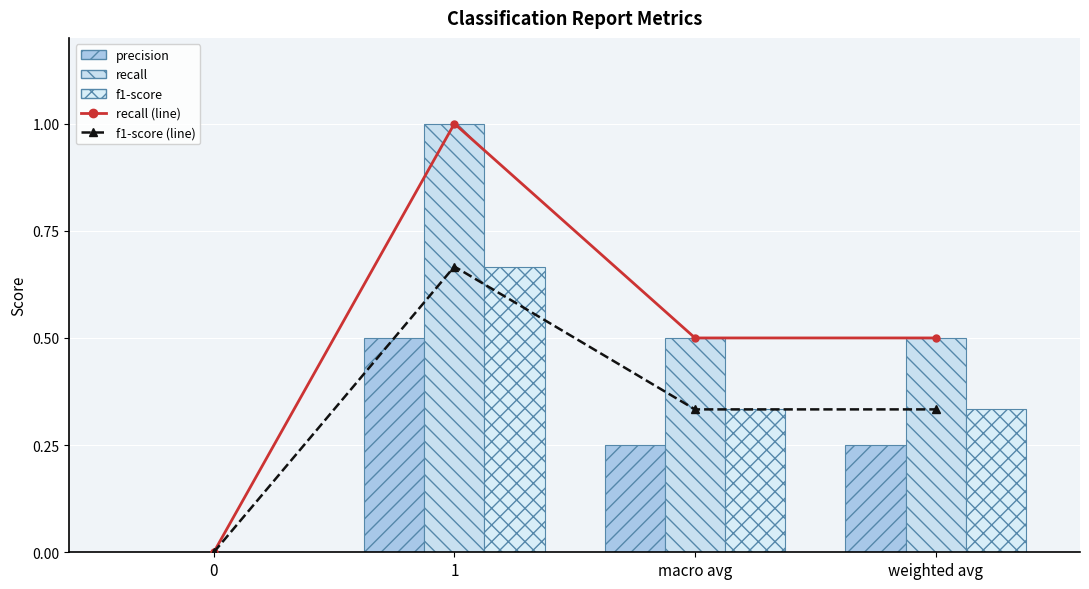

What is the difference between the maximum and minimum values in the precision series?

0.5